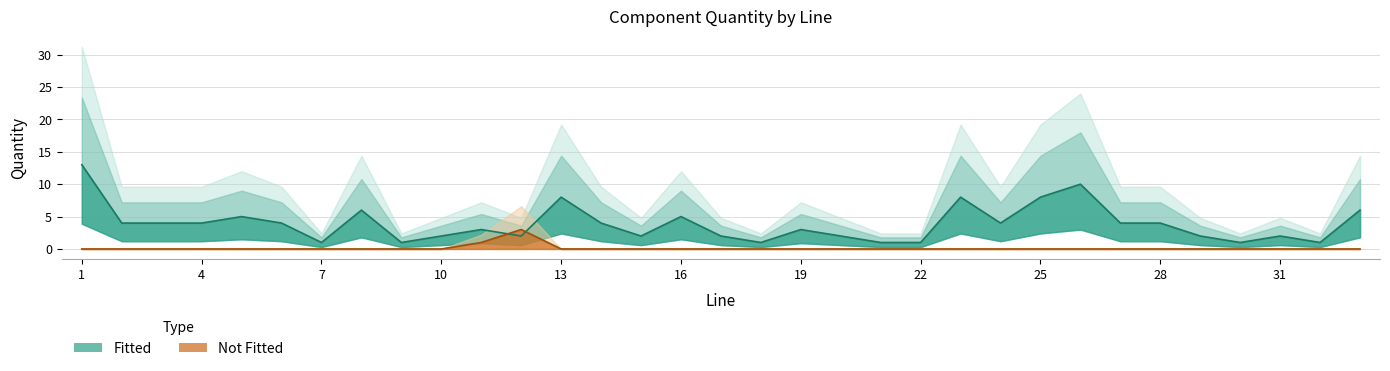

Which has a higher value, 30 or 3?

3